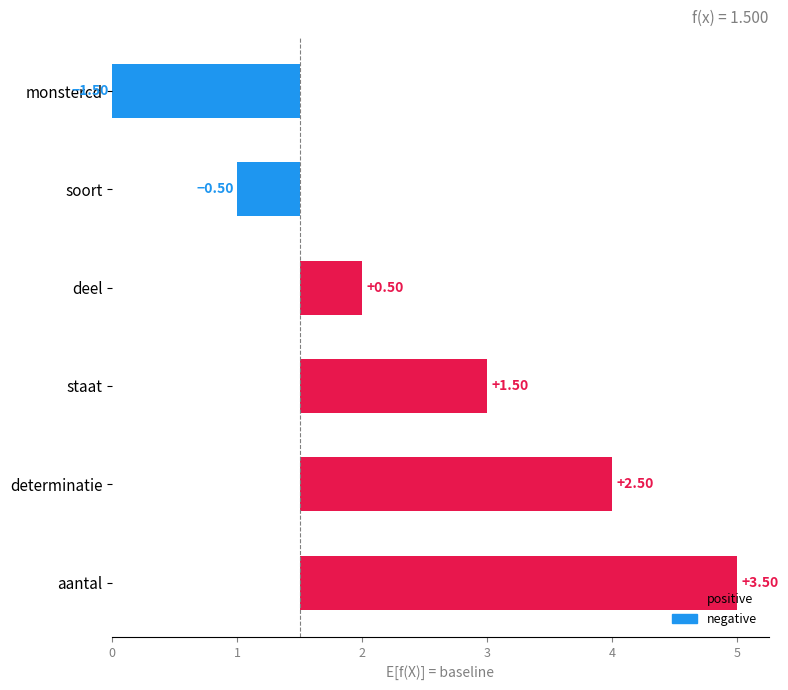

What is the value of the 1st bar from the left?

1.5